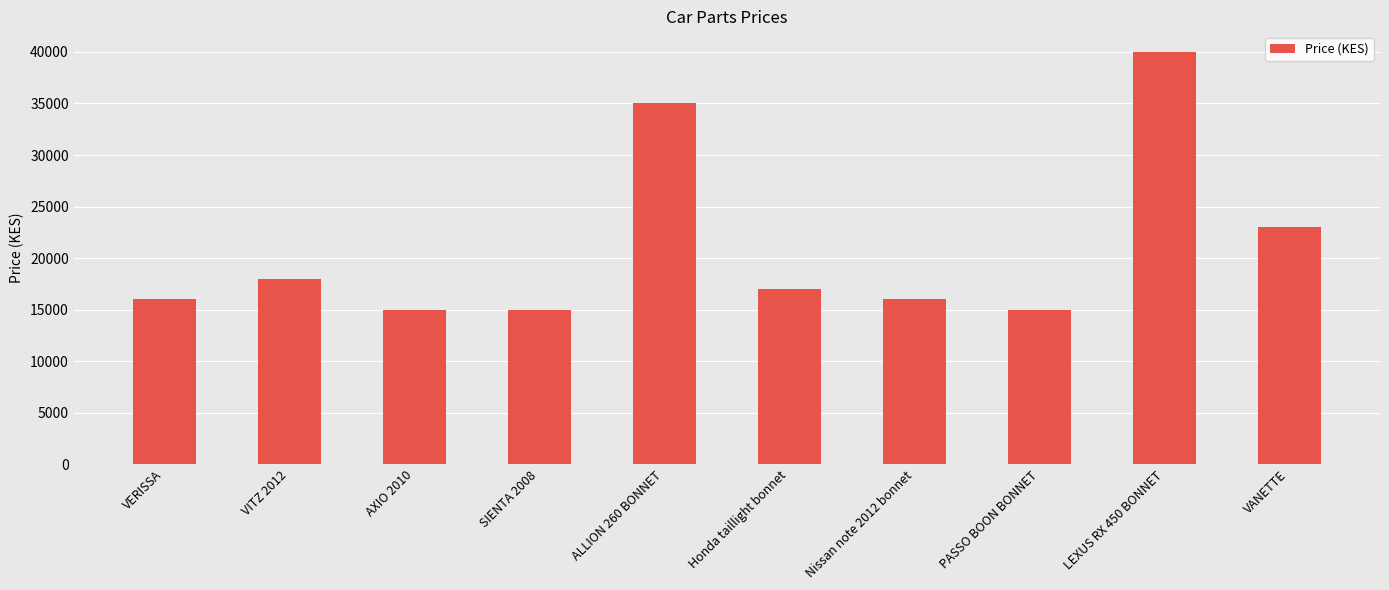

What is the change in value from VITZ 2012 to PASSO BOON BONNET?

-3000